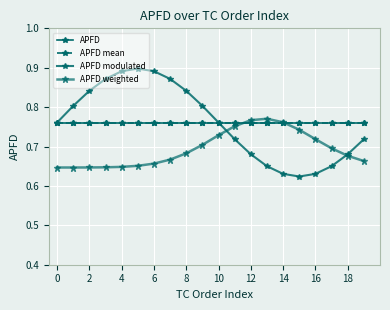

Which series has the largest total across all categories?

APFD